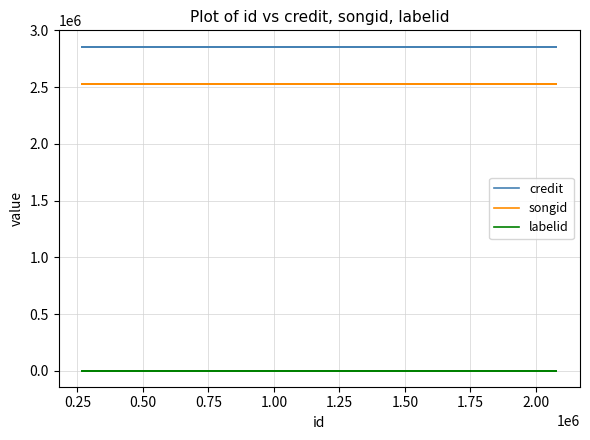

What is the value of the songid point at the 3rd from the left?

2529587